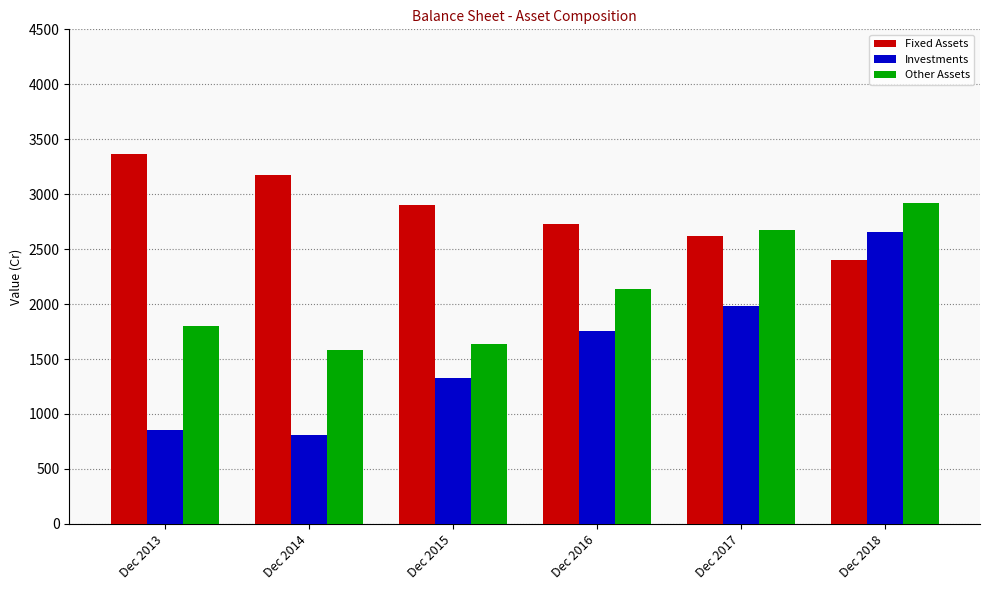

What is the difference between the Other Assets values at Dec 2017 and Dec 2013?

874